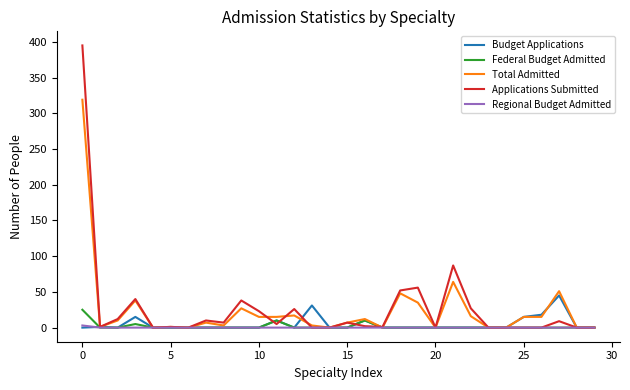

List the series in order of their peak value, lowest first.

Regional Budget Admitted, Federal Budget Admitted, Budget Applications, Total Admitted, Applications Submitted